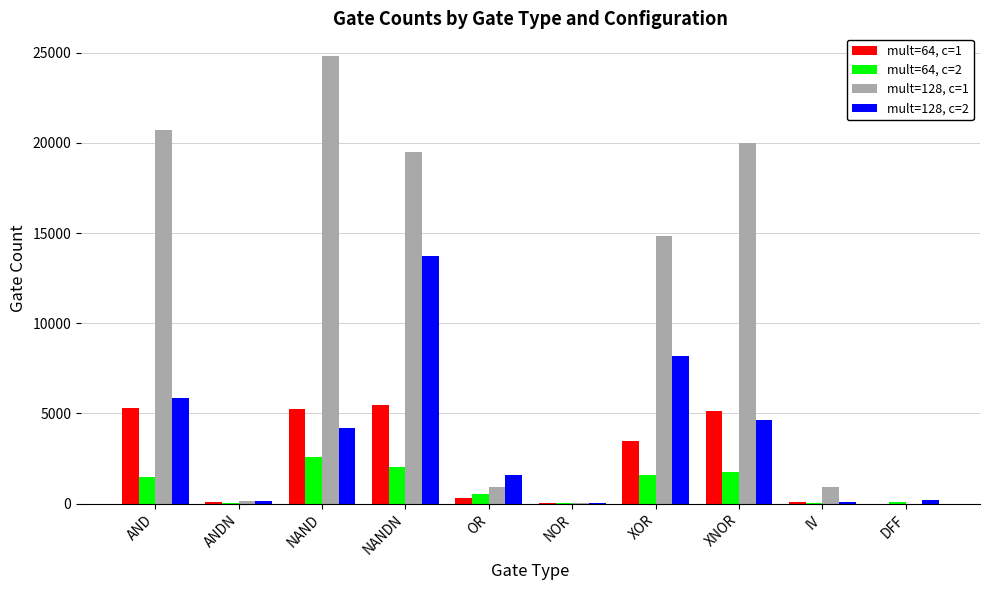

Which series changed the most between ANDN and NANDN?

mult=128, c=1